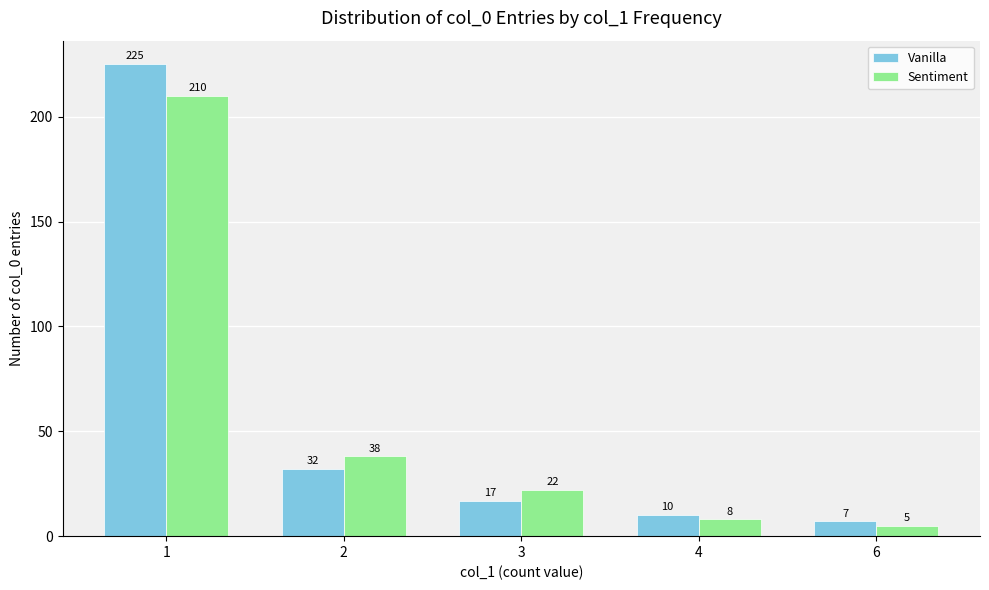

Which category has the highest value in the Sentiment series?

1